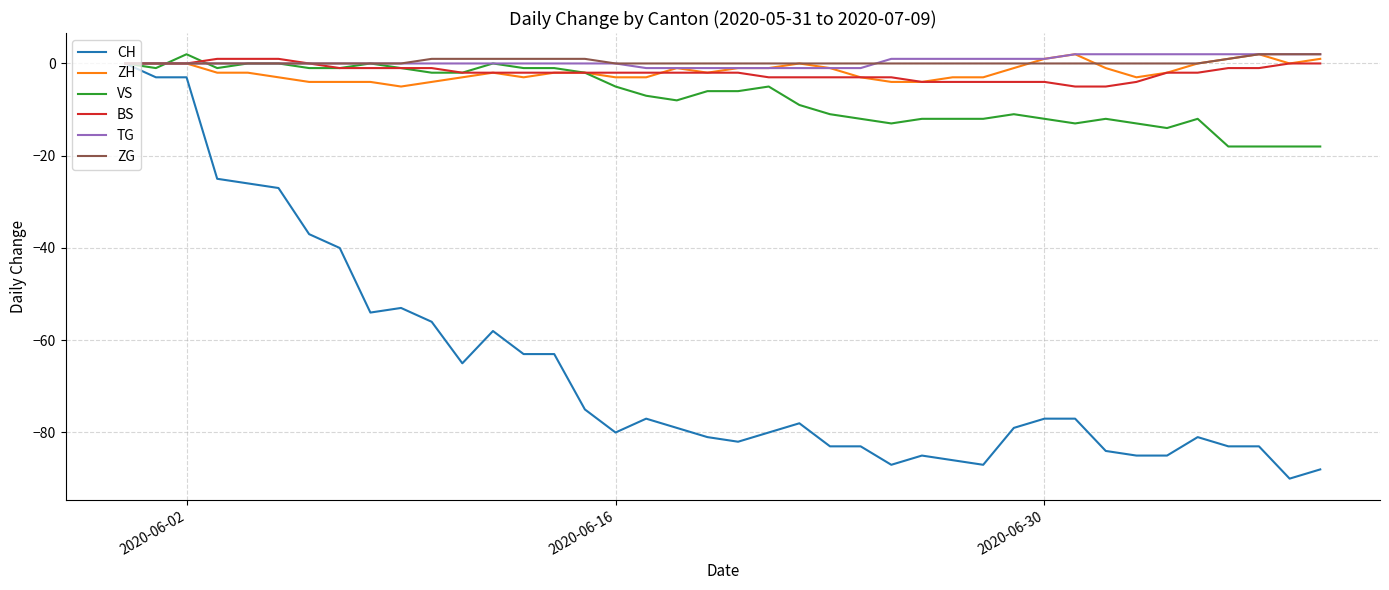

What are all the series names shown in the legend?

CH, ZH, VS, BS, TG, ZG